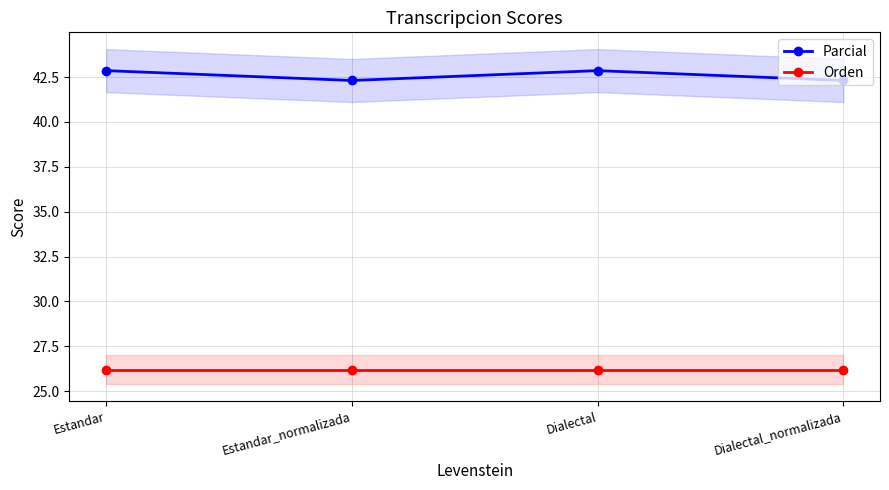

What is the label of the 1st point from the left?

Estandar